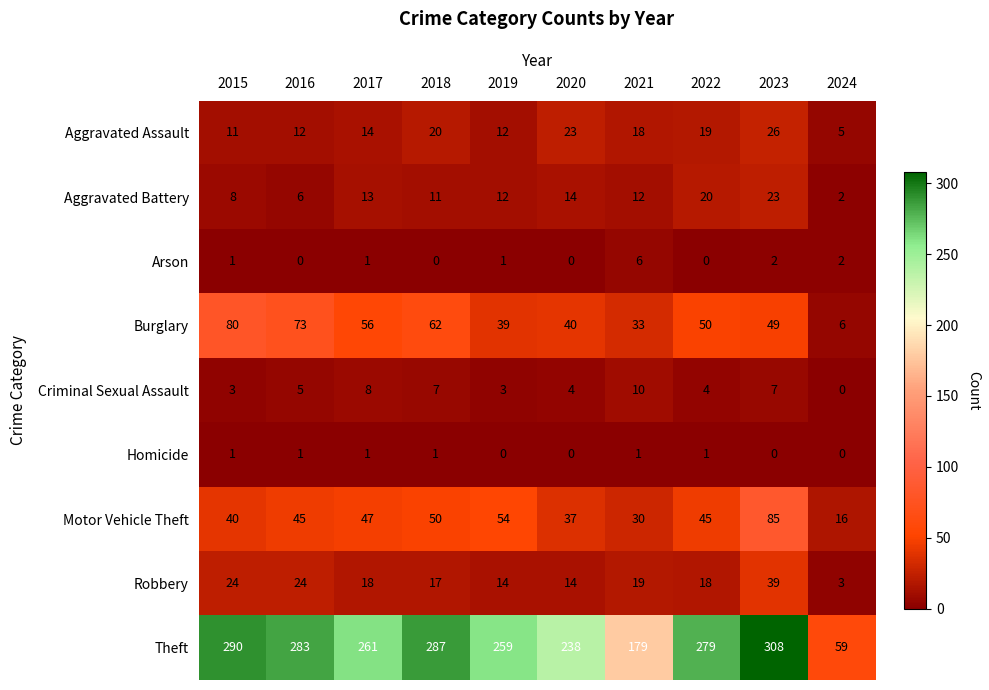

How many distinct data groups are displayed?

9